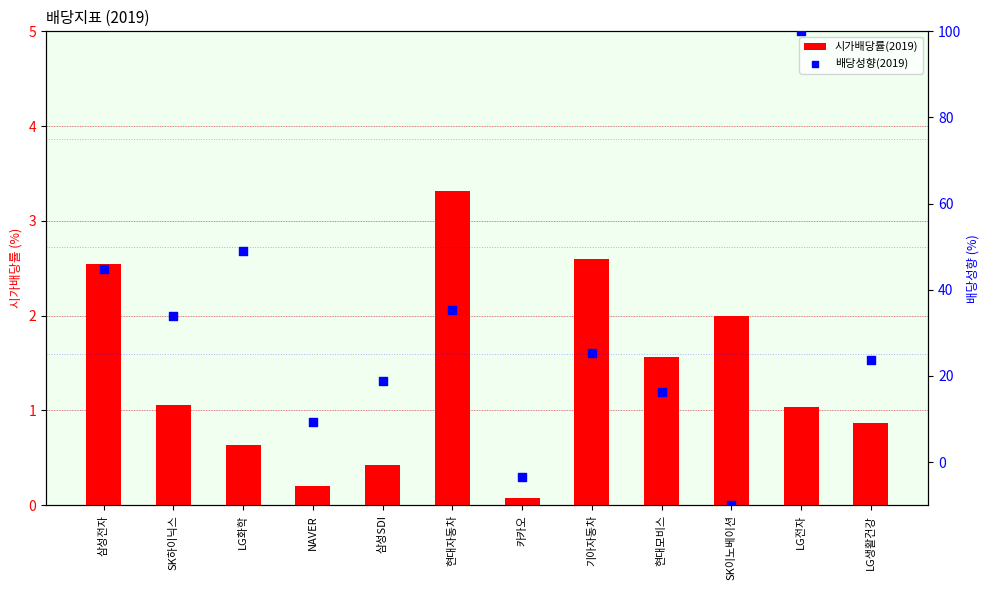

What is the total value across all series at LG화학?

49.7